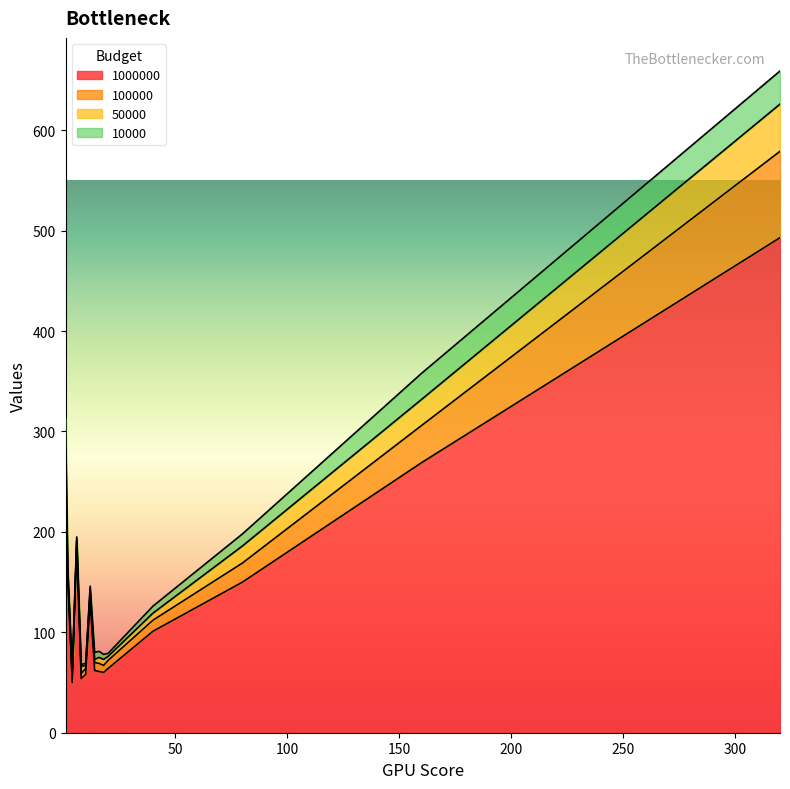

Which category has the lowest value across all series?

2